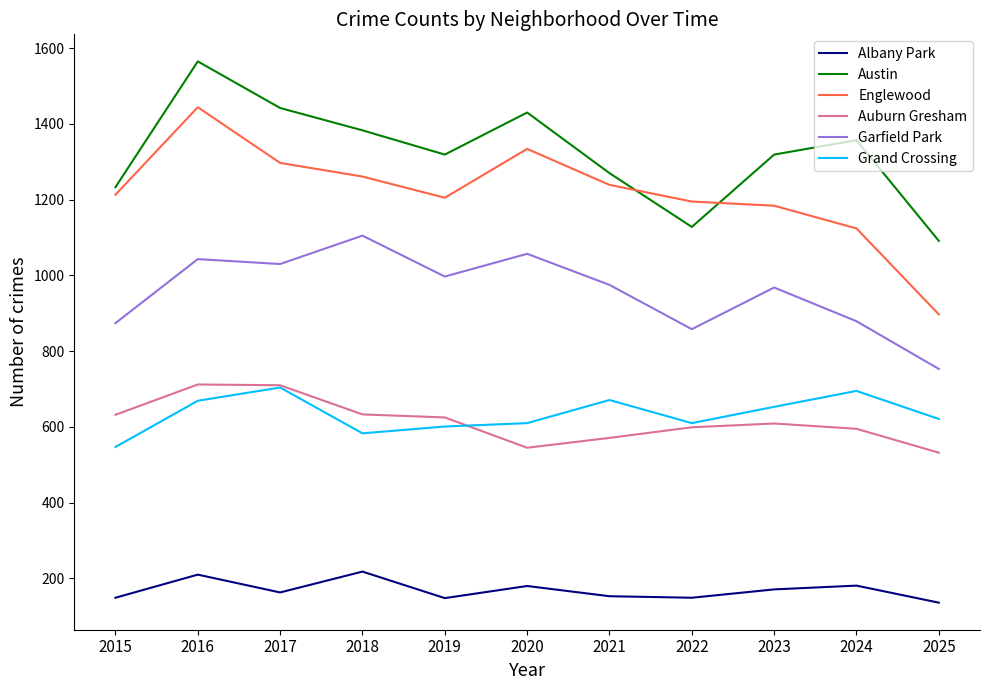

At which category is the sum across all series the highest?

2016